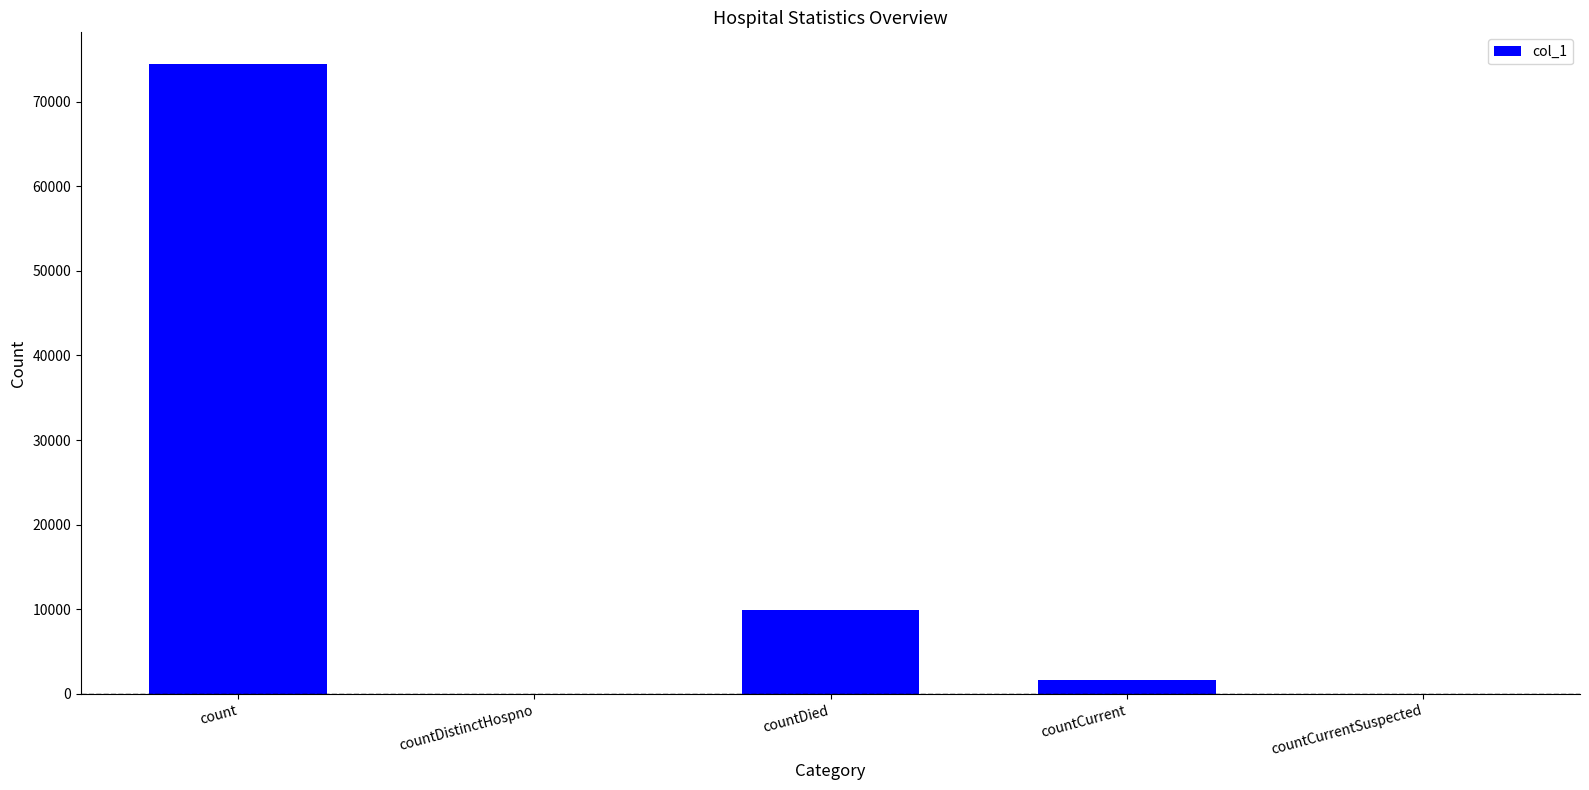

Where is the data nearest to the value 37228?

countDied